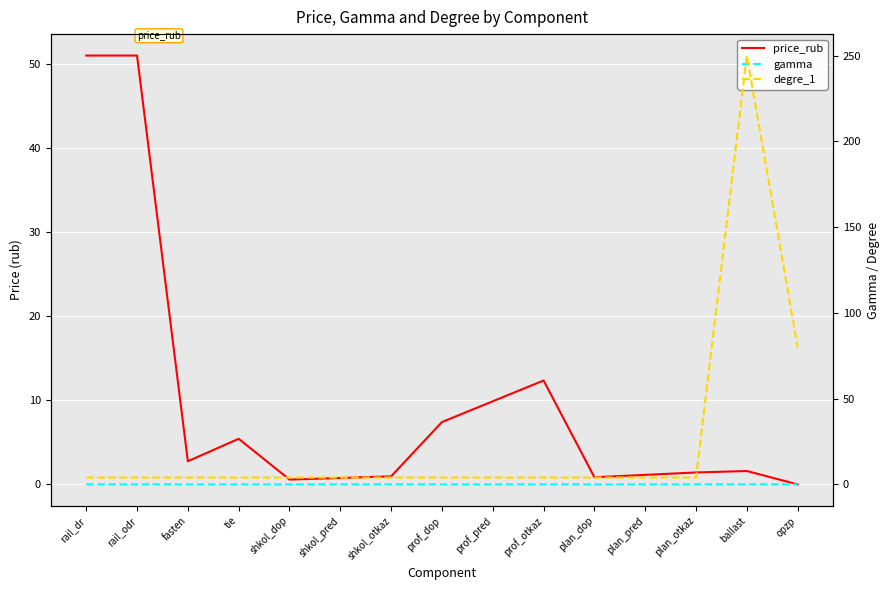

Which series changed the most between plan_pred and plan_otkaz?

price_rub